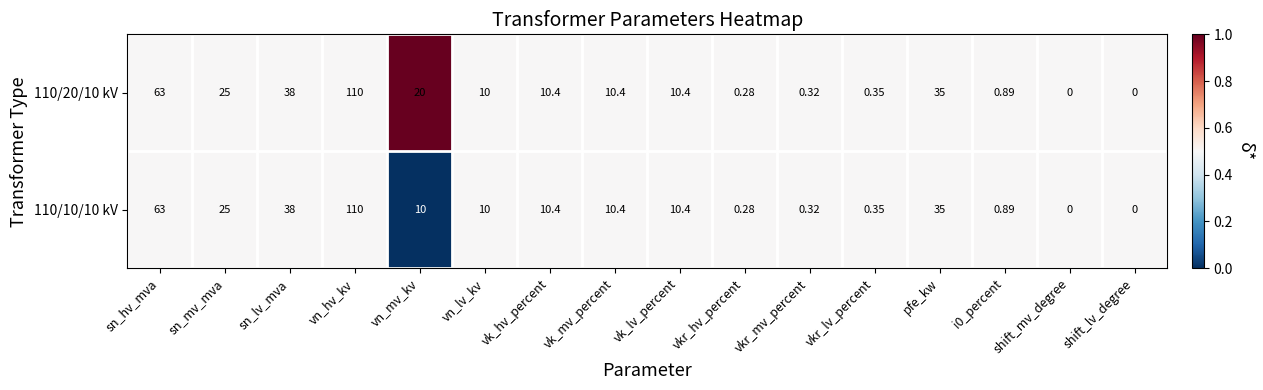

At which category does the chart reach its peak across all series?

vn_hv_kv